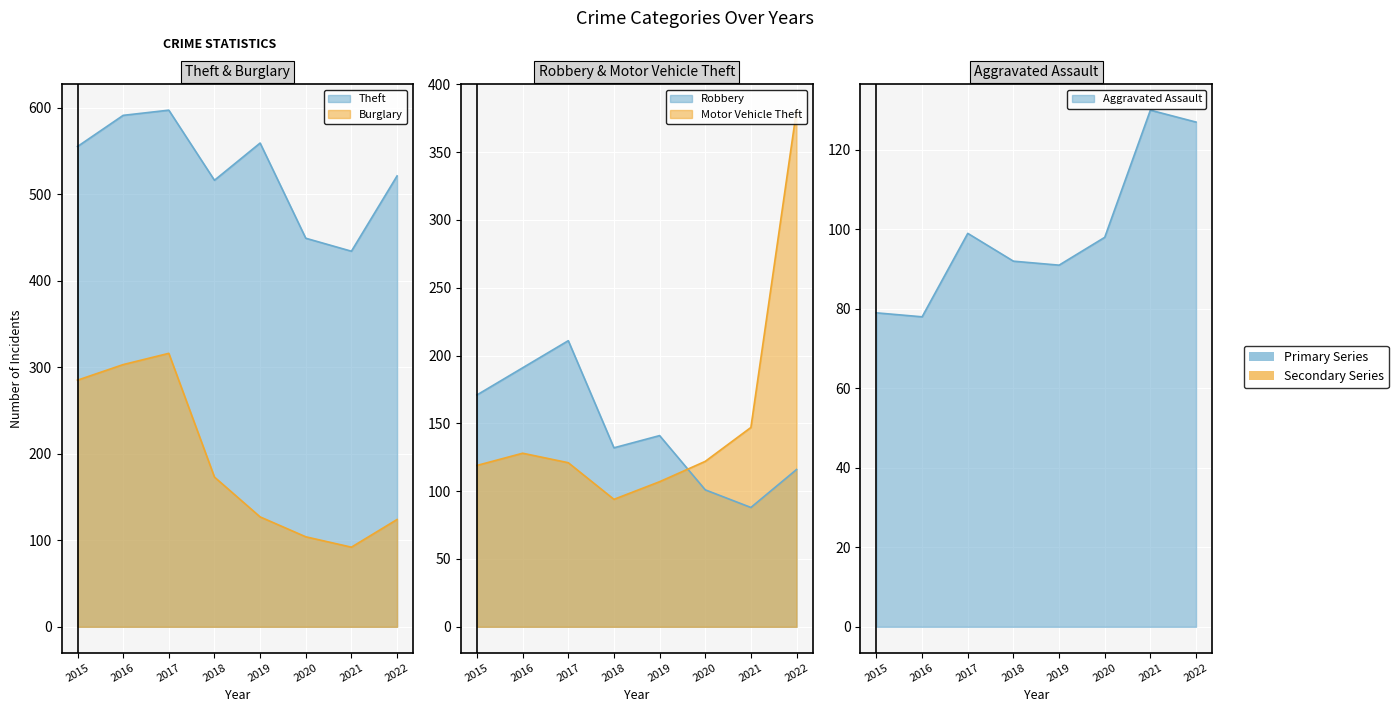

Is the value of Aggravated Assault at 2022 greater than the value of Robbery at 2021?

Yes